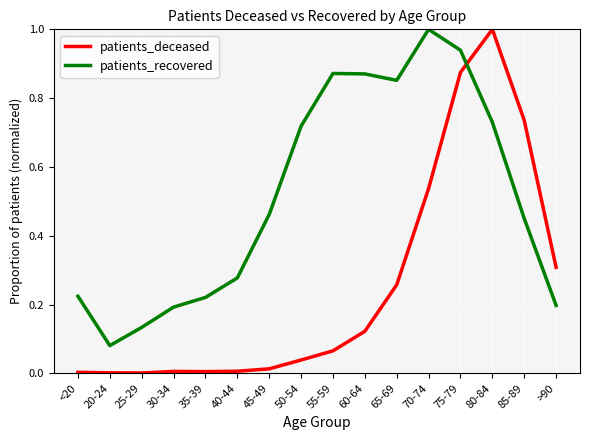

Where is the first local minimum for patients_recovered?

20-24